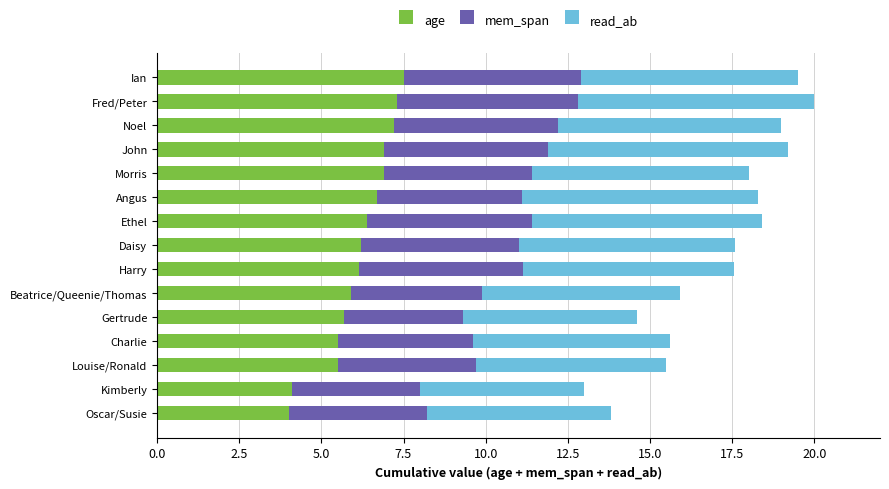

The age series shows 7.3 at Fred/Peter. True or false?

True